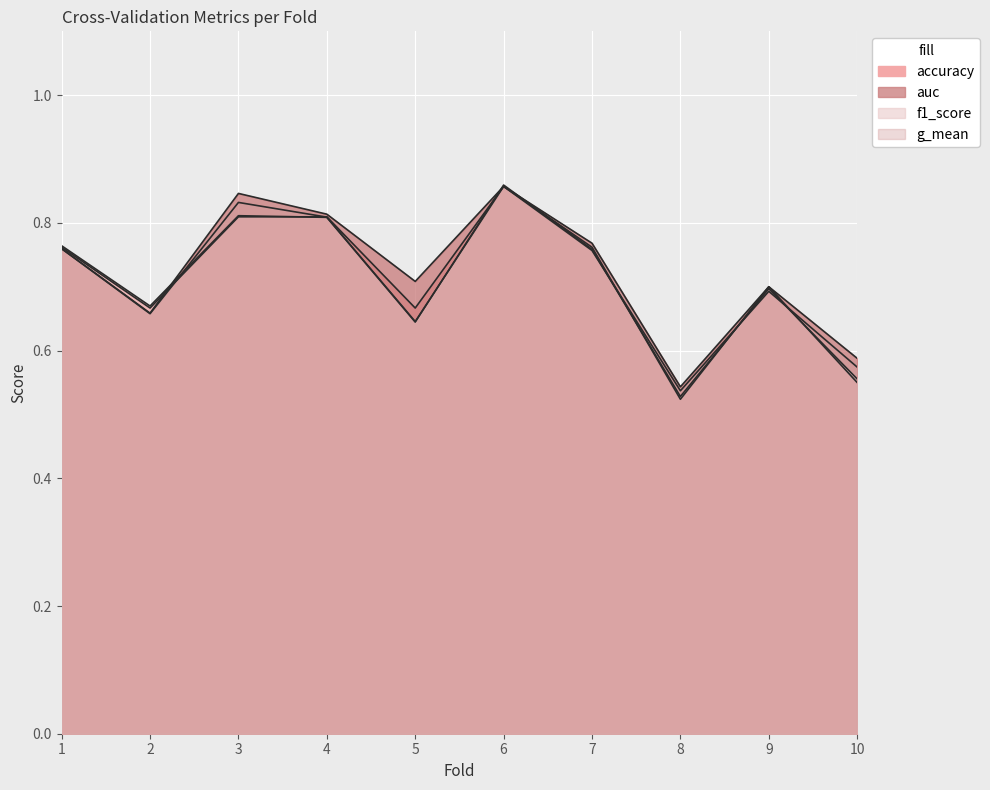

How many intersections are there between auc and accuracy?

1